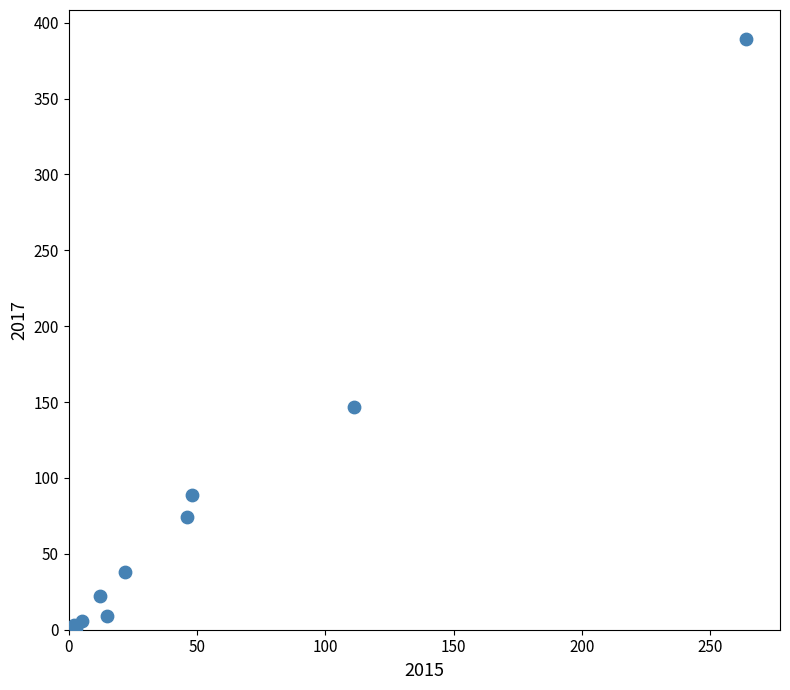

What Y value in the scatter plot is closest to 195?

147